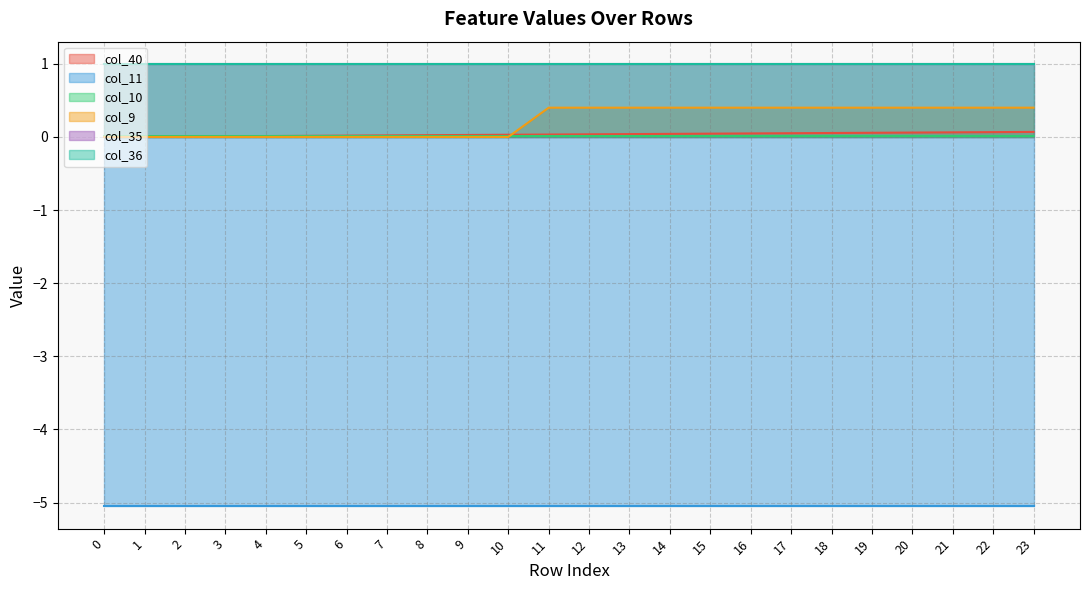

How many col_9 values are between 0 and 1?

24